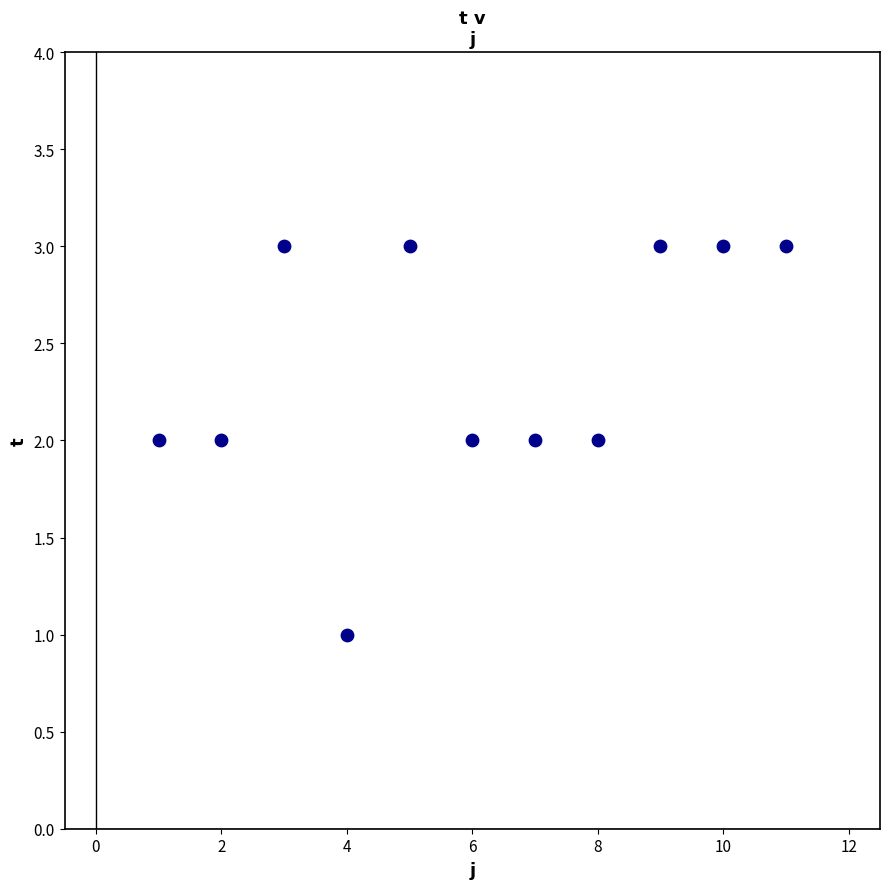

What is the range of X values (max minus min)?

10